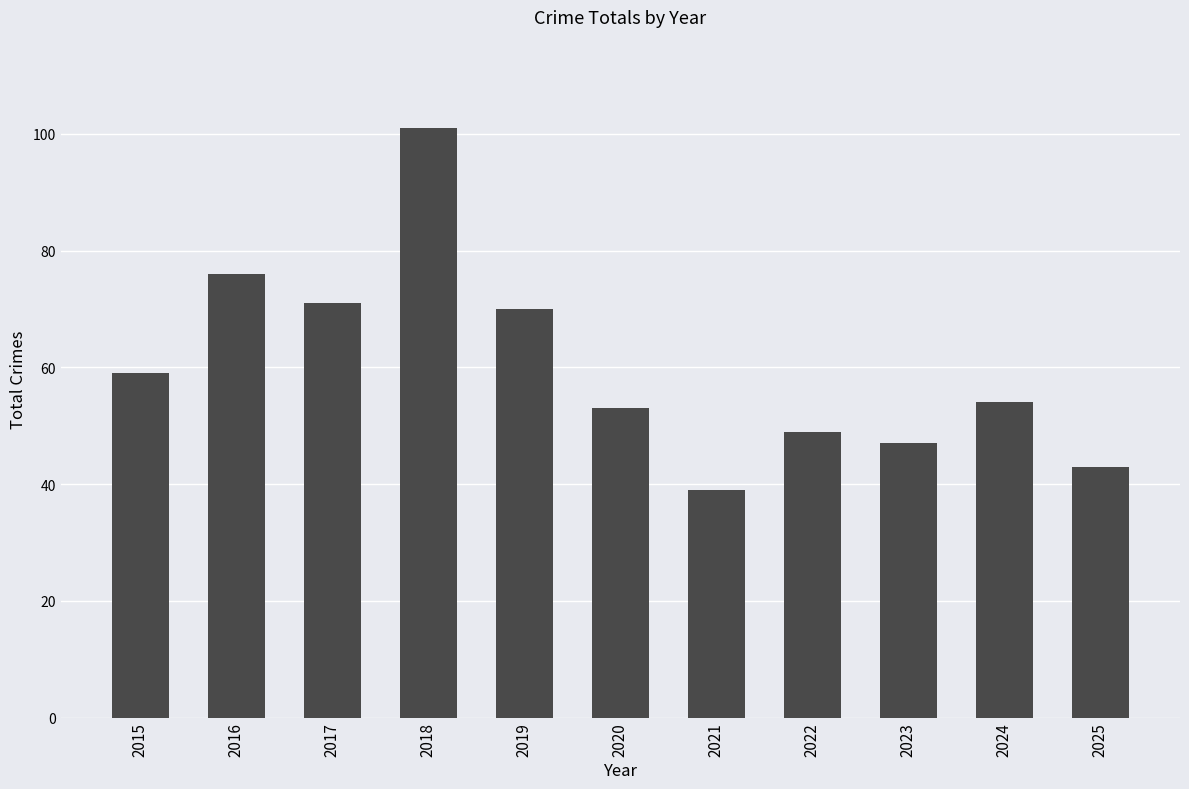

What is the change in value from 2018 to 2025?

-58